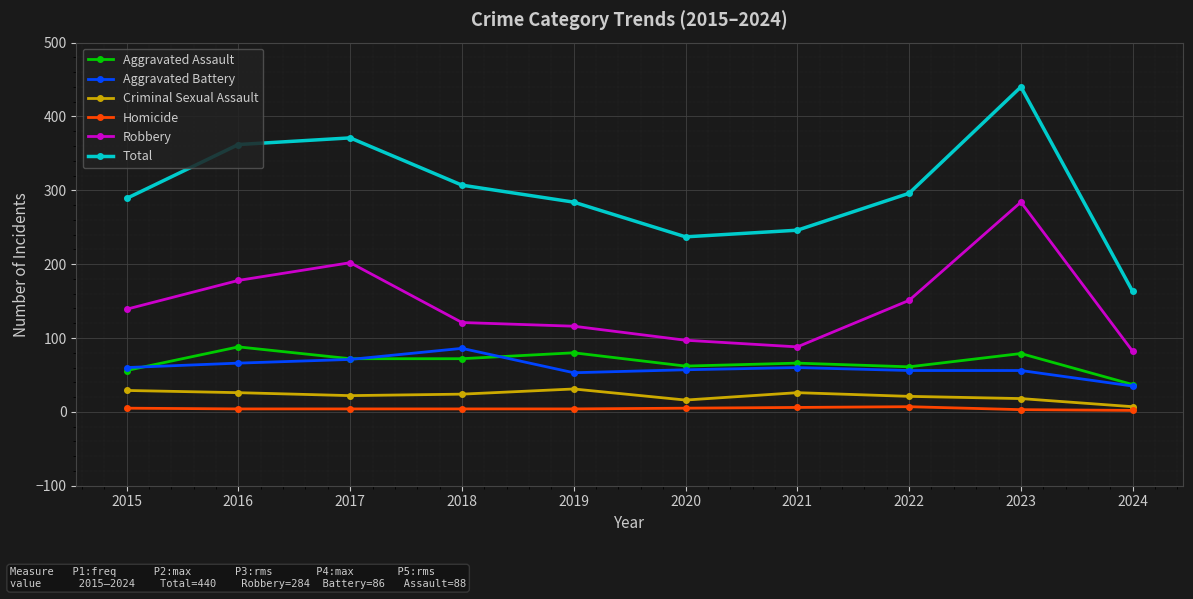

What is the lowest value of the Homicide series?

2